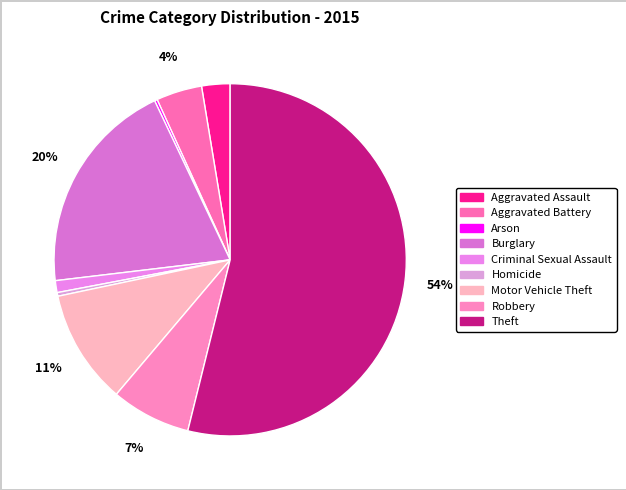

What percentage is the Burglary slice, to the nearest percent?

20%